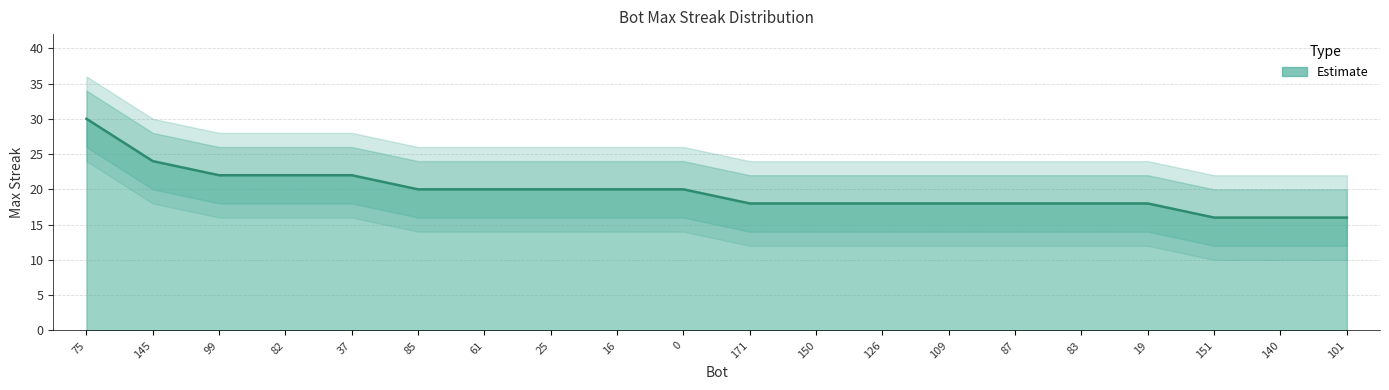

List the labels in order of value, largest first.

75, 145, 99, 82, 37, 85, 61, 25, 16, 0, 171, 150, 126, 109, 87, 83, 19, 151, 140, 101